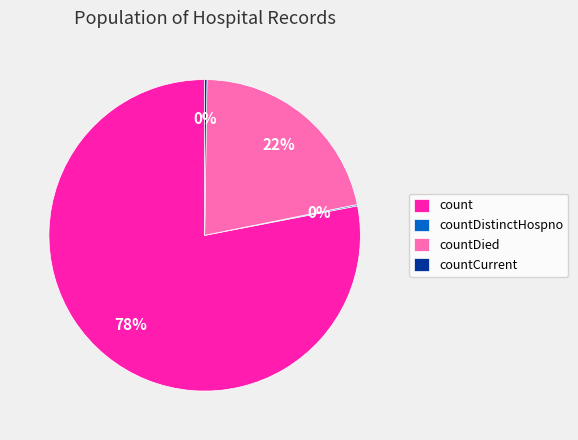

True or false: countDied accounts for 30% of the total.

False